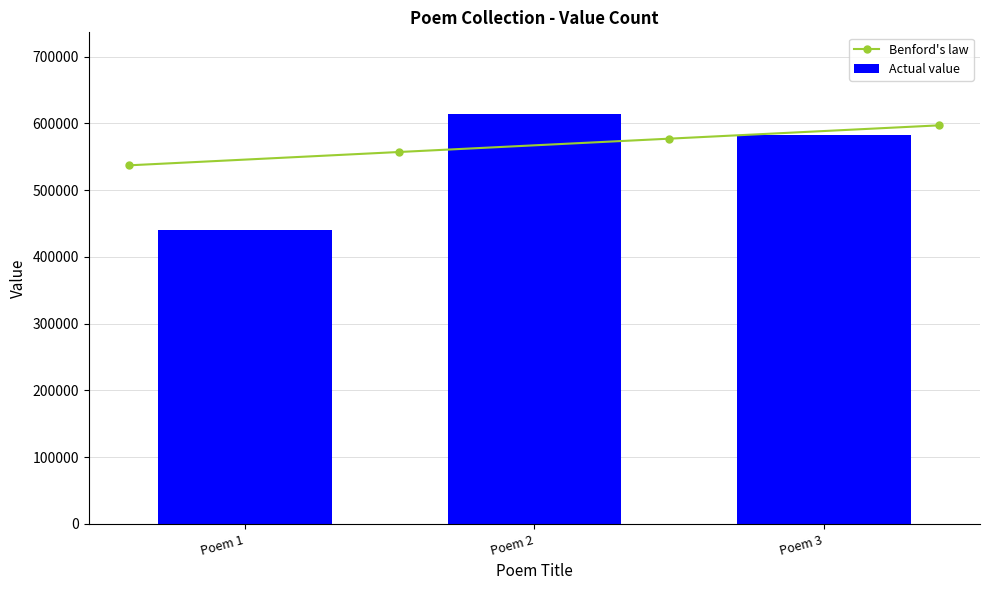

At which label is Actual value closest to 527127?

Poem 3